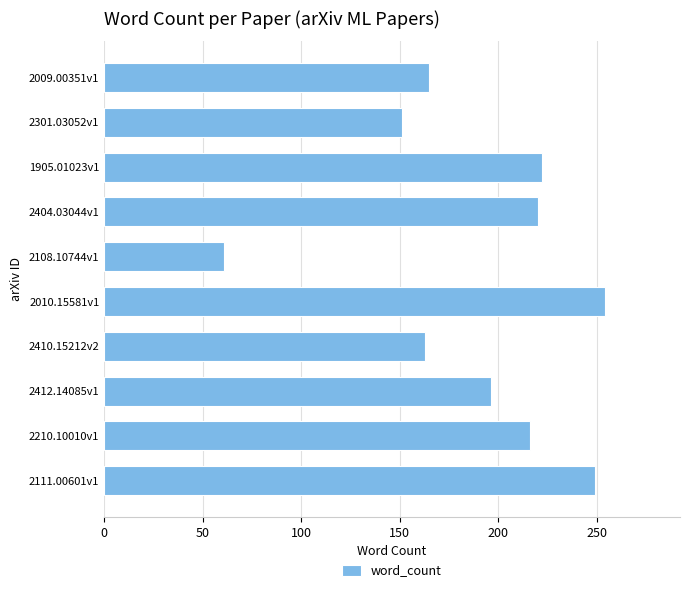

The value at 2412.14085v1 is 261. True or false?

False